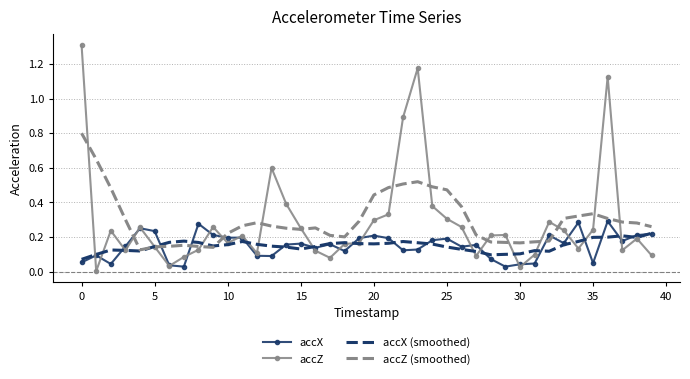

Which series has the widest spread of values?

accZ